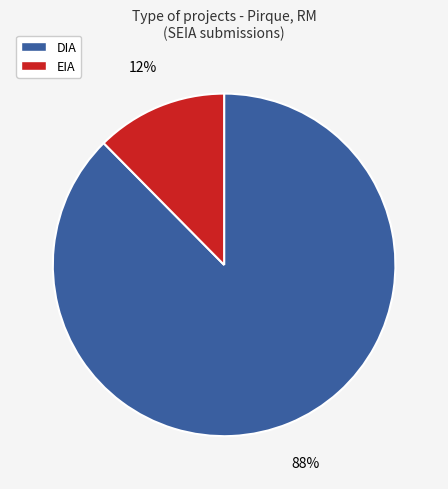

Is the sum of EIA and DIA greater than half?

Yes